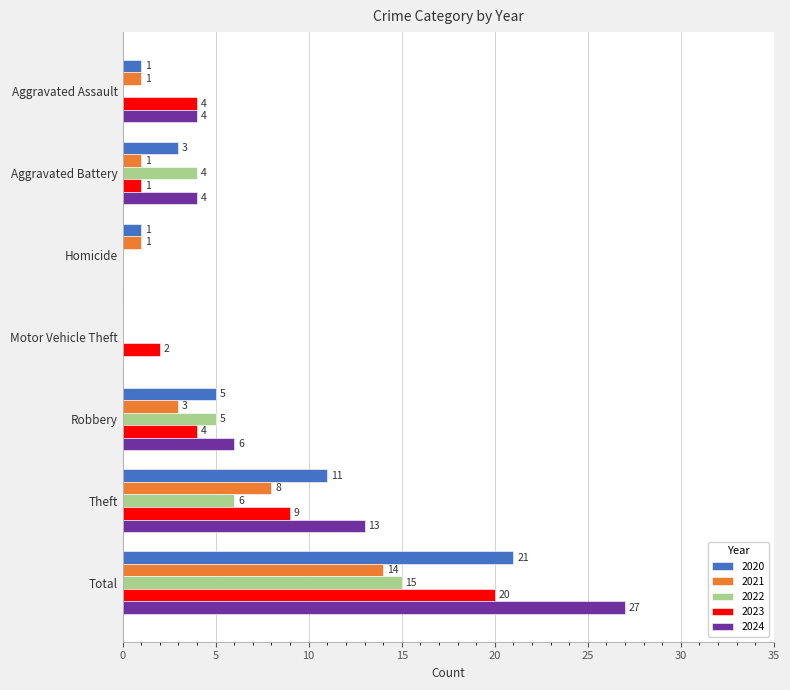

Is it true that 2022 equals 6 at Aggravated Battery?

False